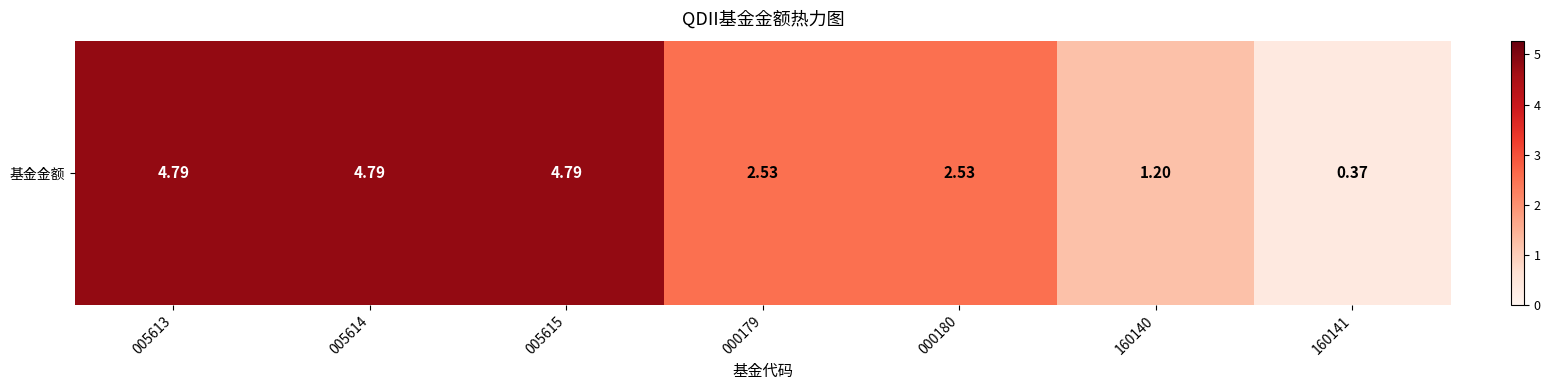

What is the difference between the values at 000179 and 160141?

2.2